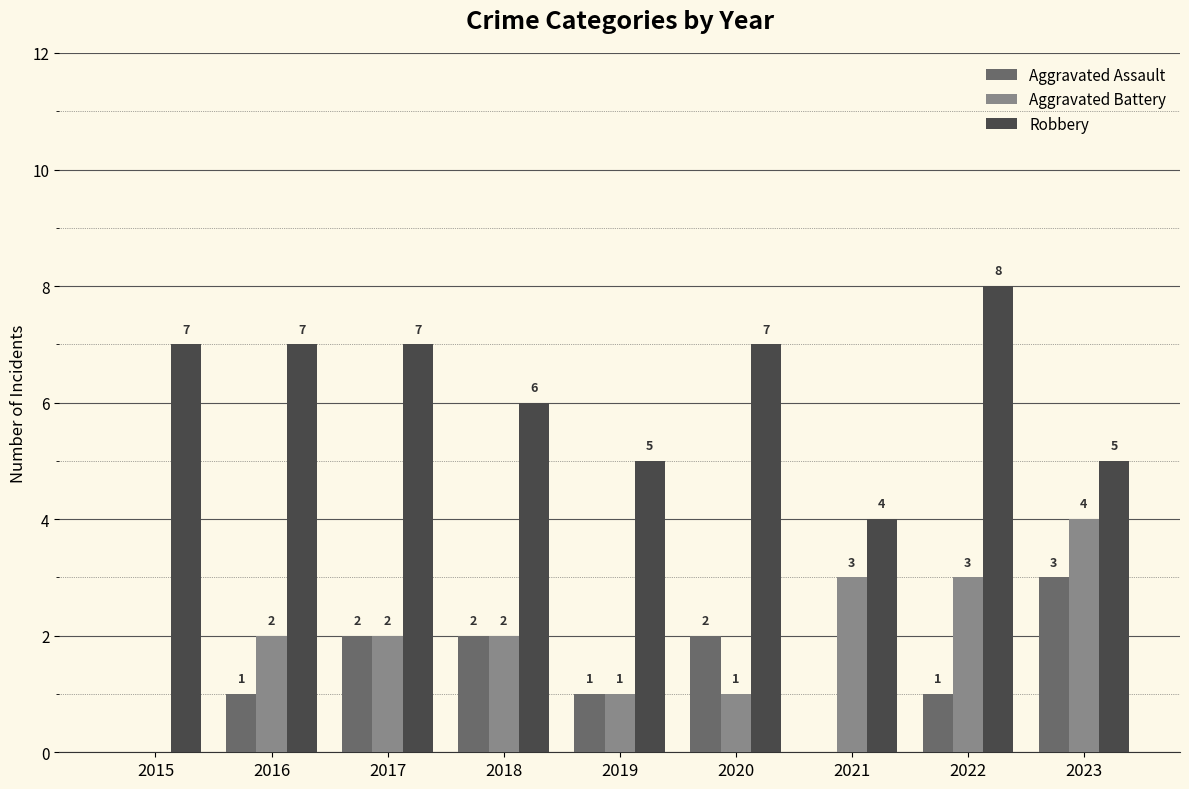

Reading left to right, transcribe all the data shown in this chart.

Aggravated Assault: 0	1	2	2	1	2	0	1	3
Aggravated Battery: 0	2	2	2	1	1	3	3	4
Robbery: 7	7	7	6	5	7	4	8	5